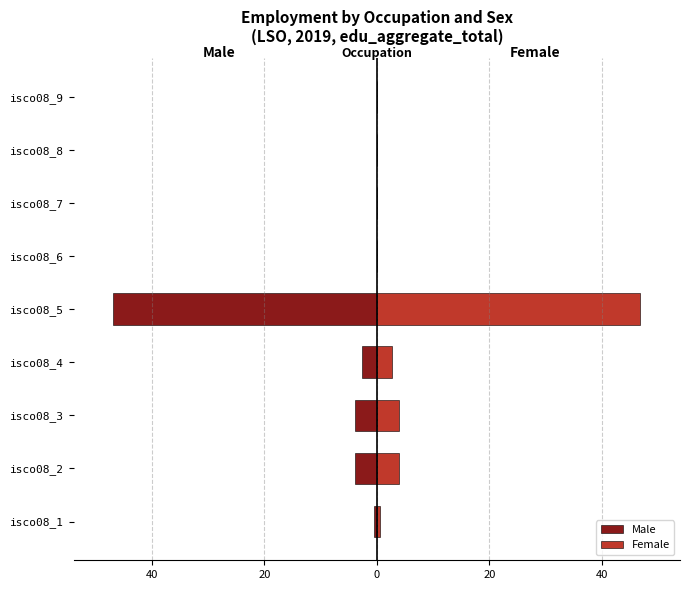

The value of Male at isco08_4 is -2.6. True or false?

True